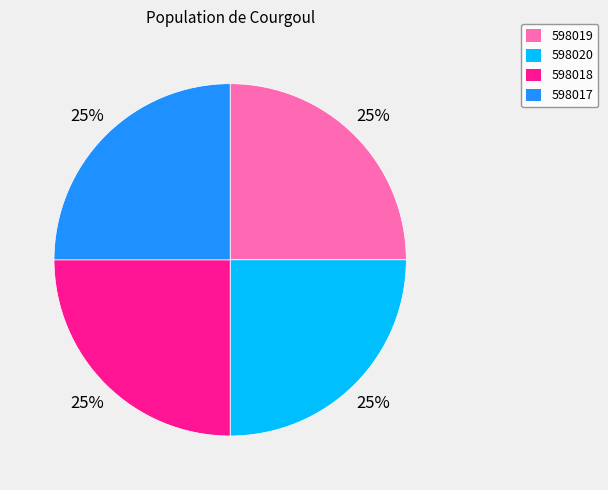

Count the number of slices in the pie.

4